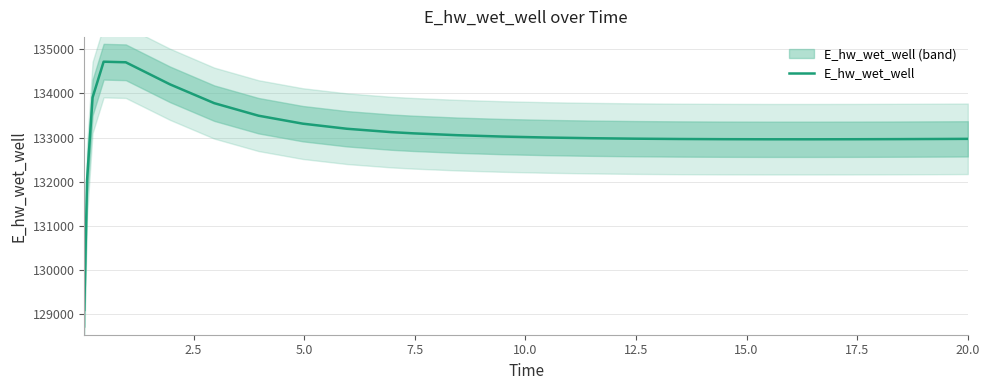

What is the lowest value of the E_hw_wet_well series?

129103.7